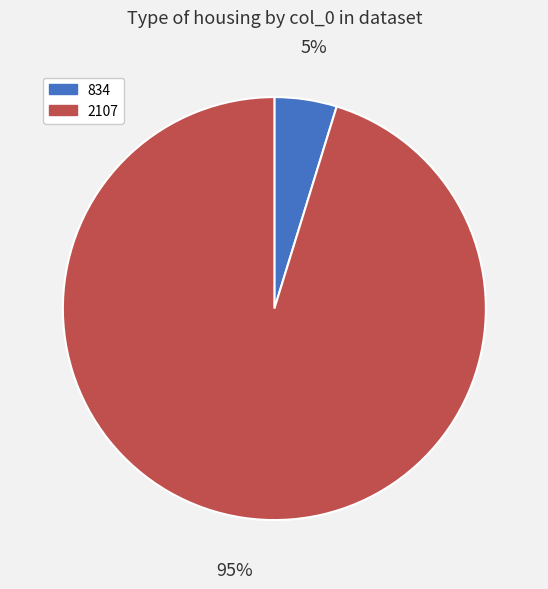

Does 2107 represent more than half of the total?

Yes